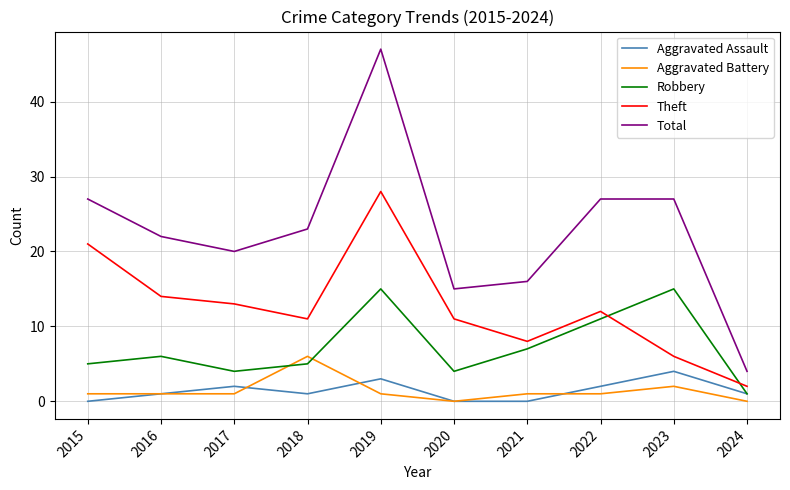

The value of Robbery at 2021 is 11. True or false?

False